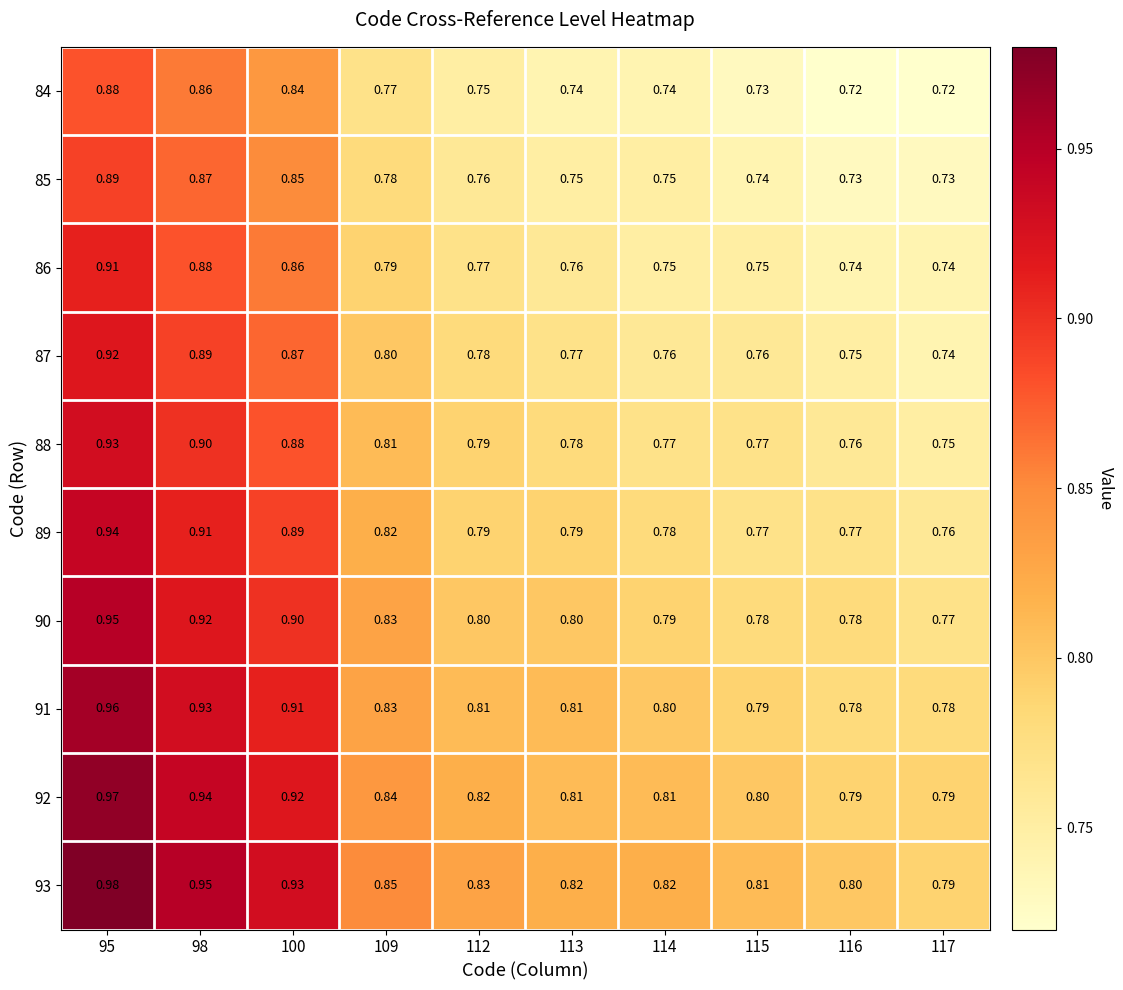

Is the value of 91 at 95 greater than the value of 85 at 116?

Yes